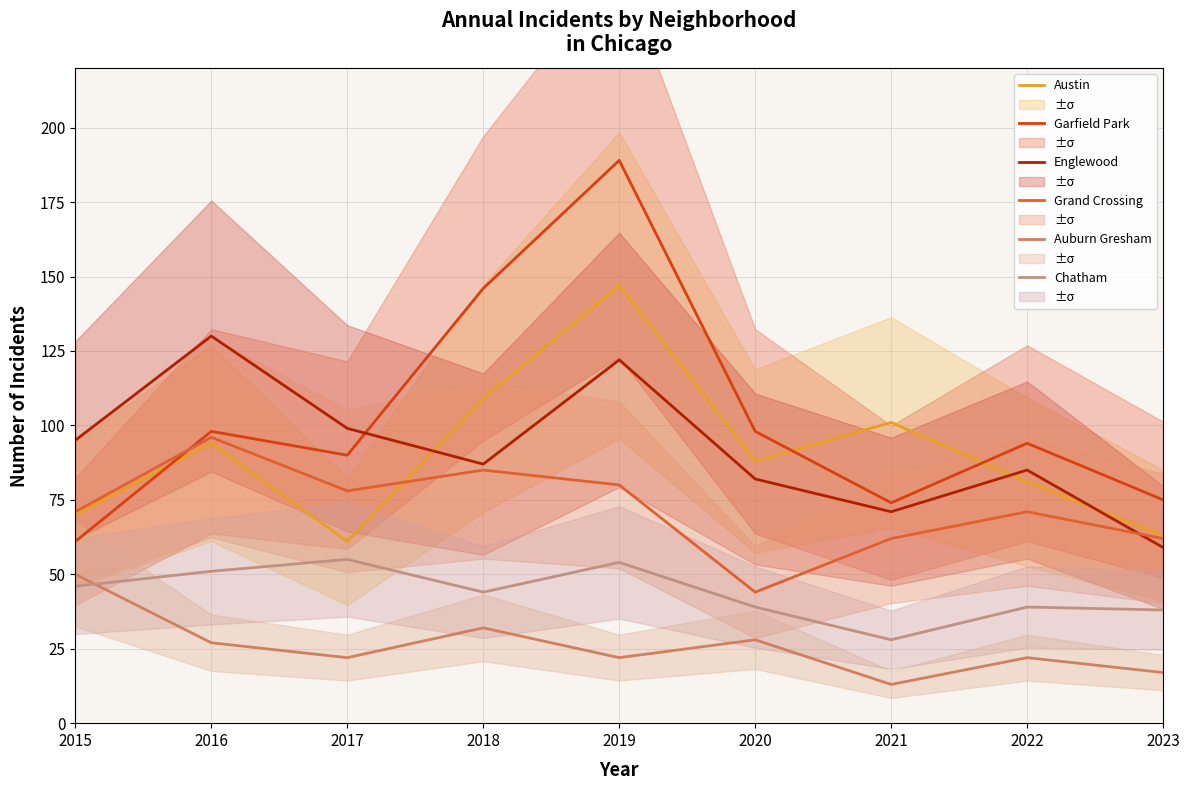

Is it true that Austin equals 137 at 2016?

False